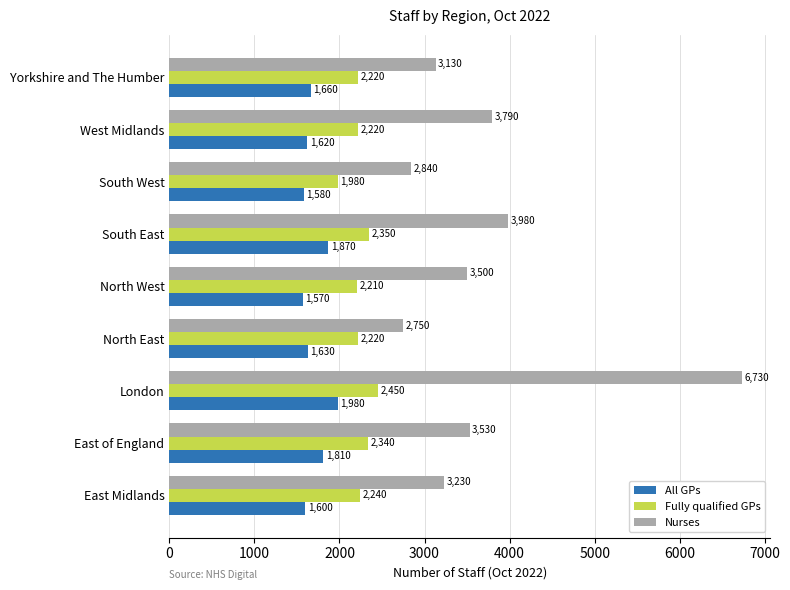

What is the sum of all Nurses values?

33480